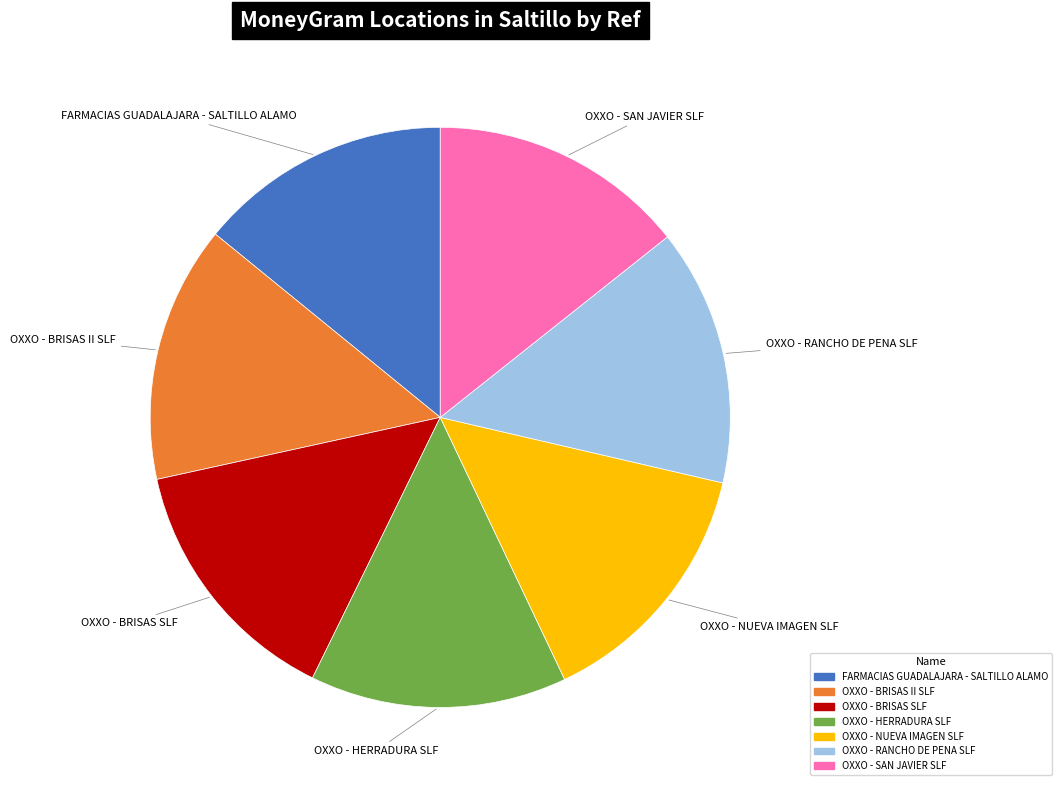

What is the ratio of the value at OXXO - BRISAS II SLF to the value at OXXO - HERRADURA SLF?

1.0